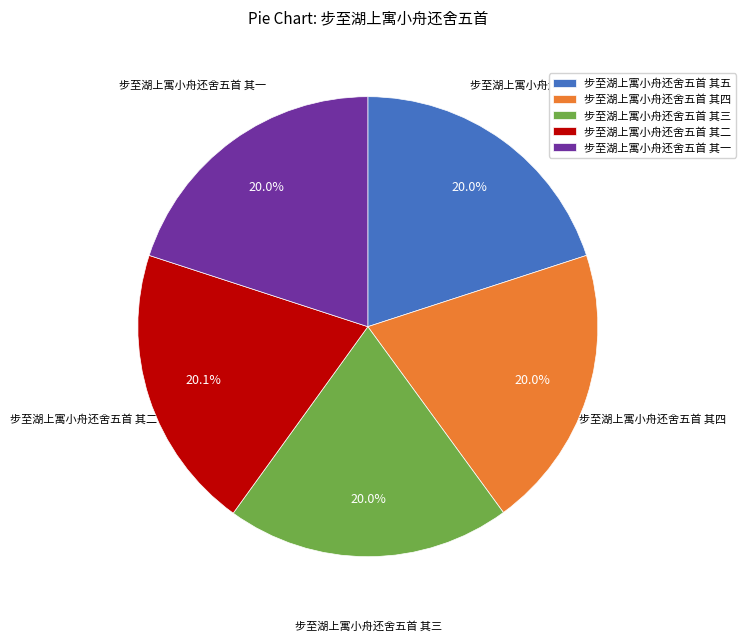

Is there any slice that represents more than half of the pie?

No